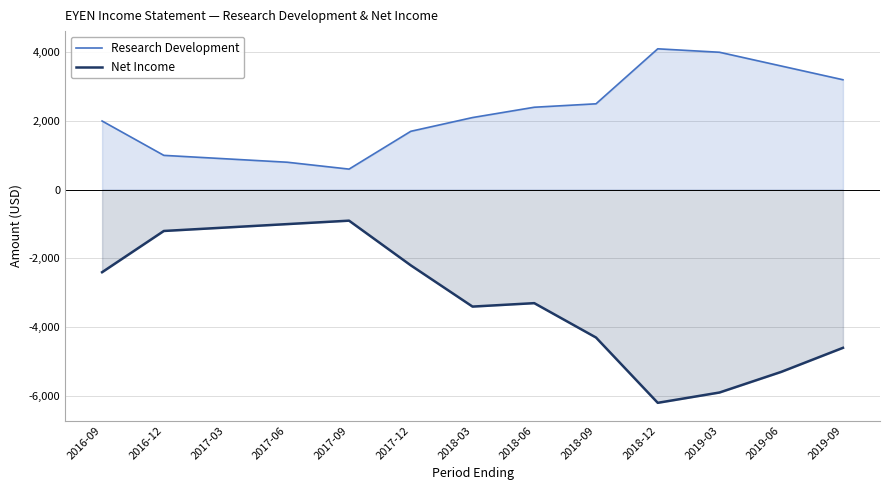

Count the number of data series in this chart.

2